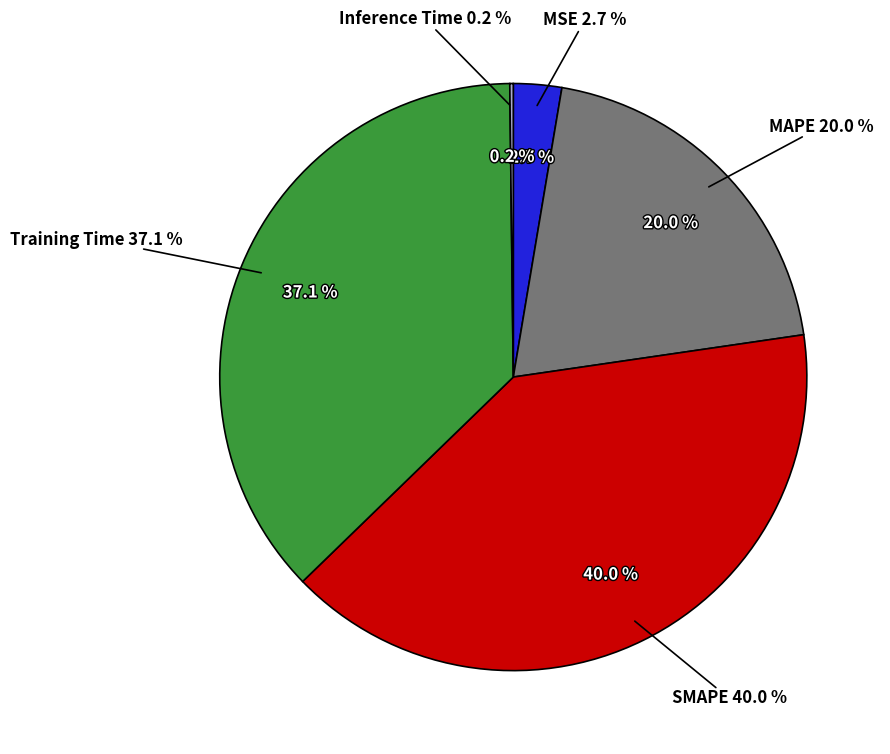

What is the total percentage of MAPE and MSE?

22.7%